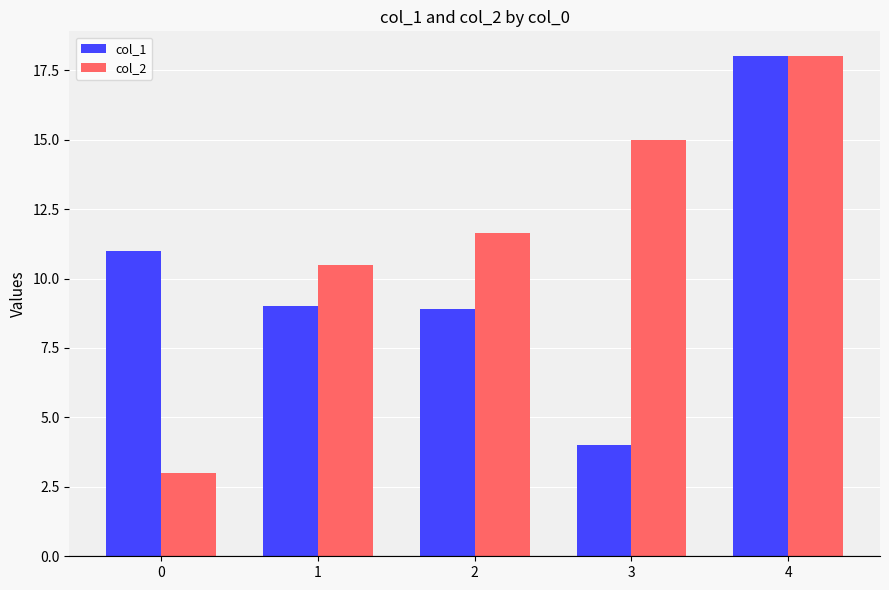

How many data points does each series have?

5